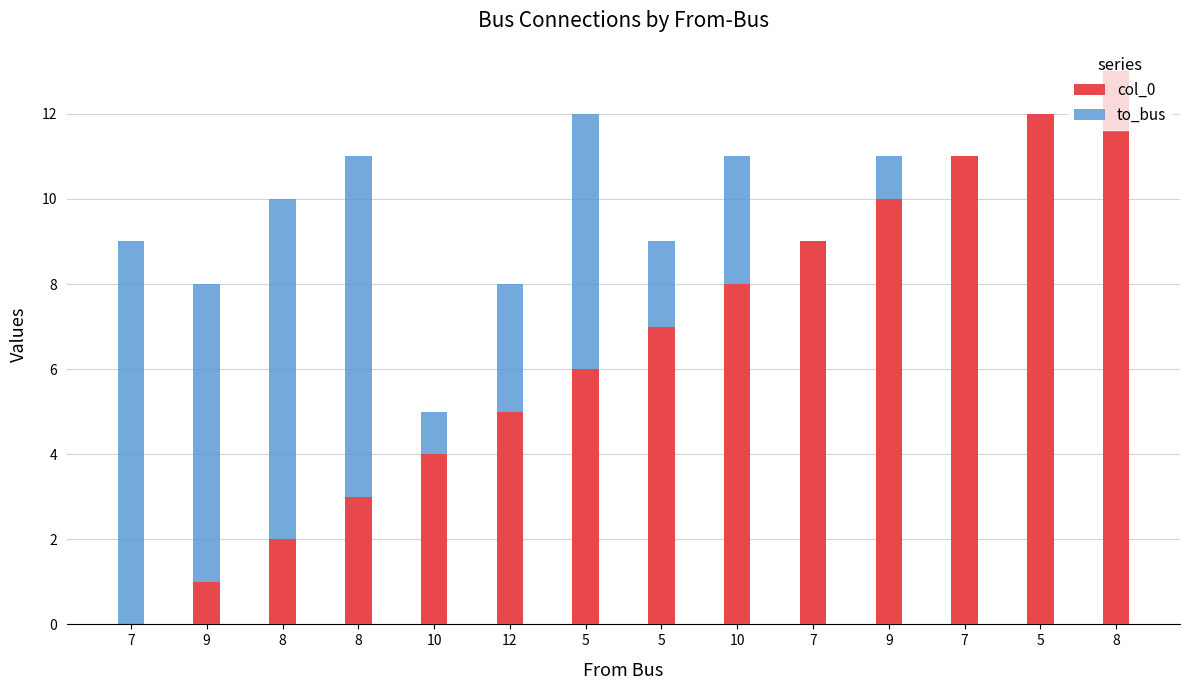

True or false: to_bus has a value of 3 at 8.

False